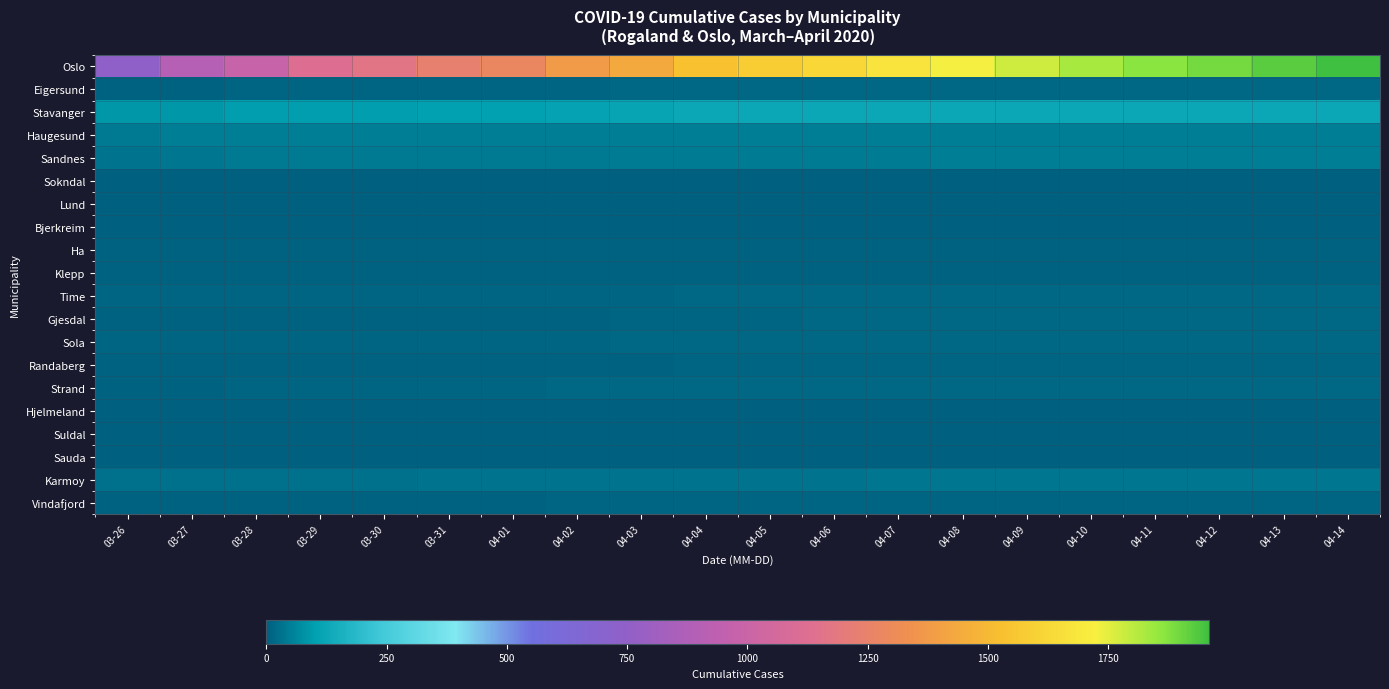

Which series has the largest total across all categories?

Oslo